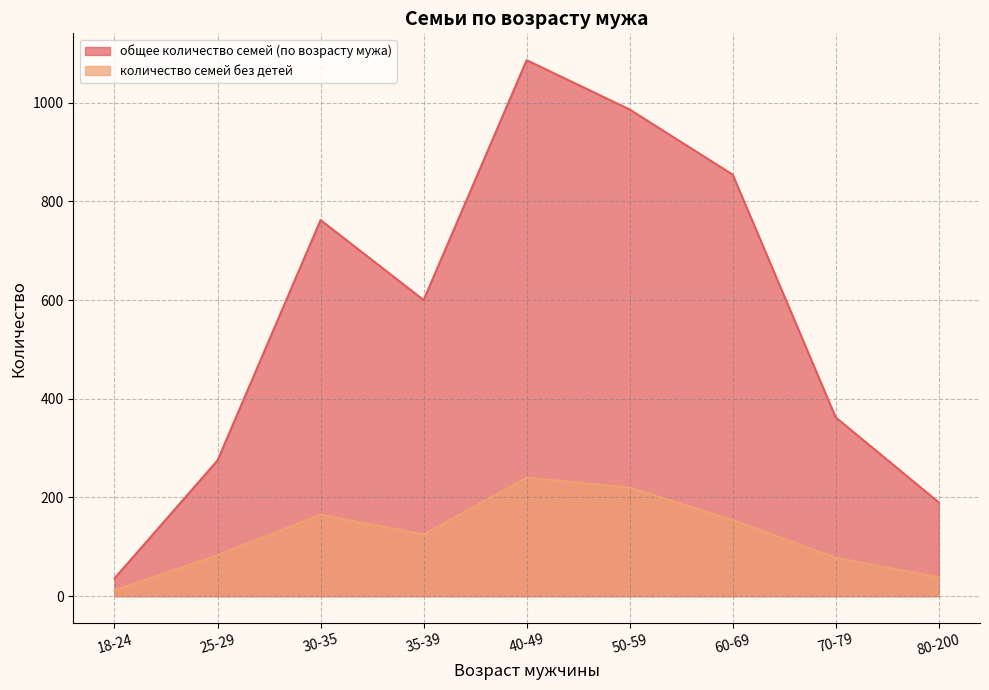

The количество семей без детей series shows 154 at 60-69. True or false?

True